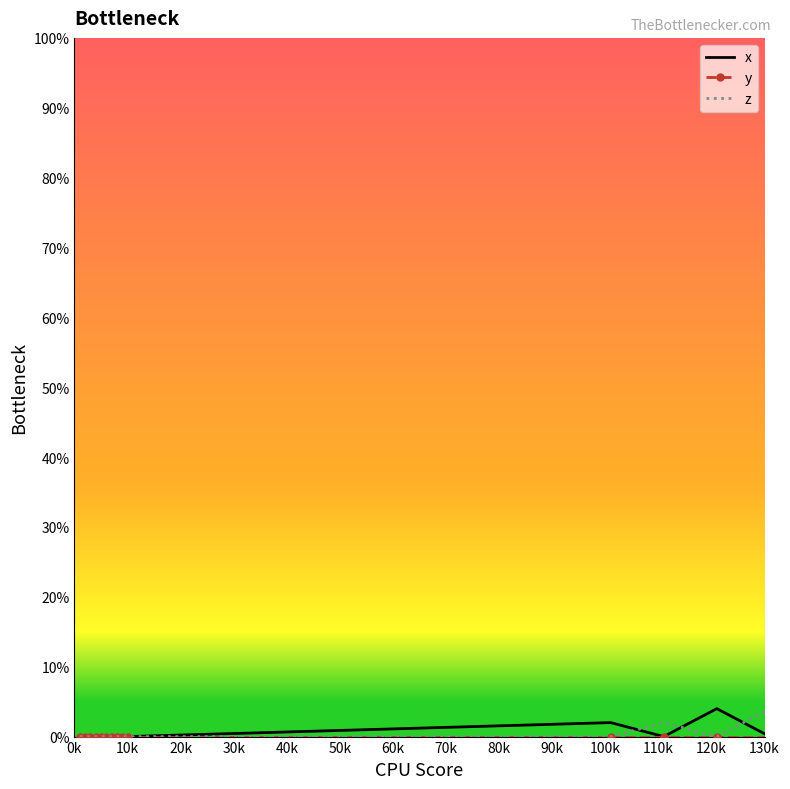

What is the maximum value shown in the chart?

4